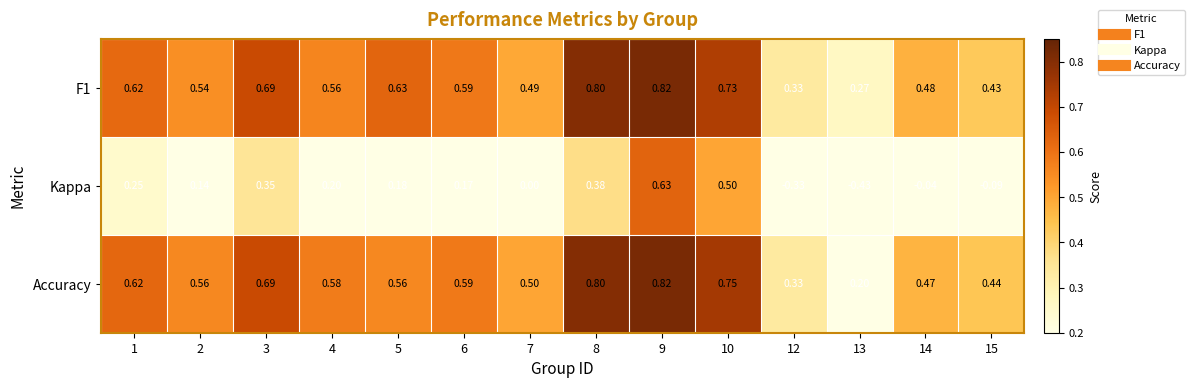

At which category is the sum across all series the highest?

9